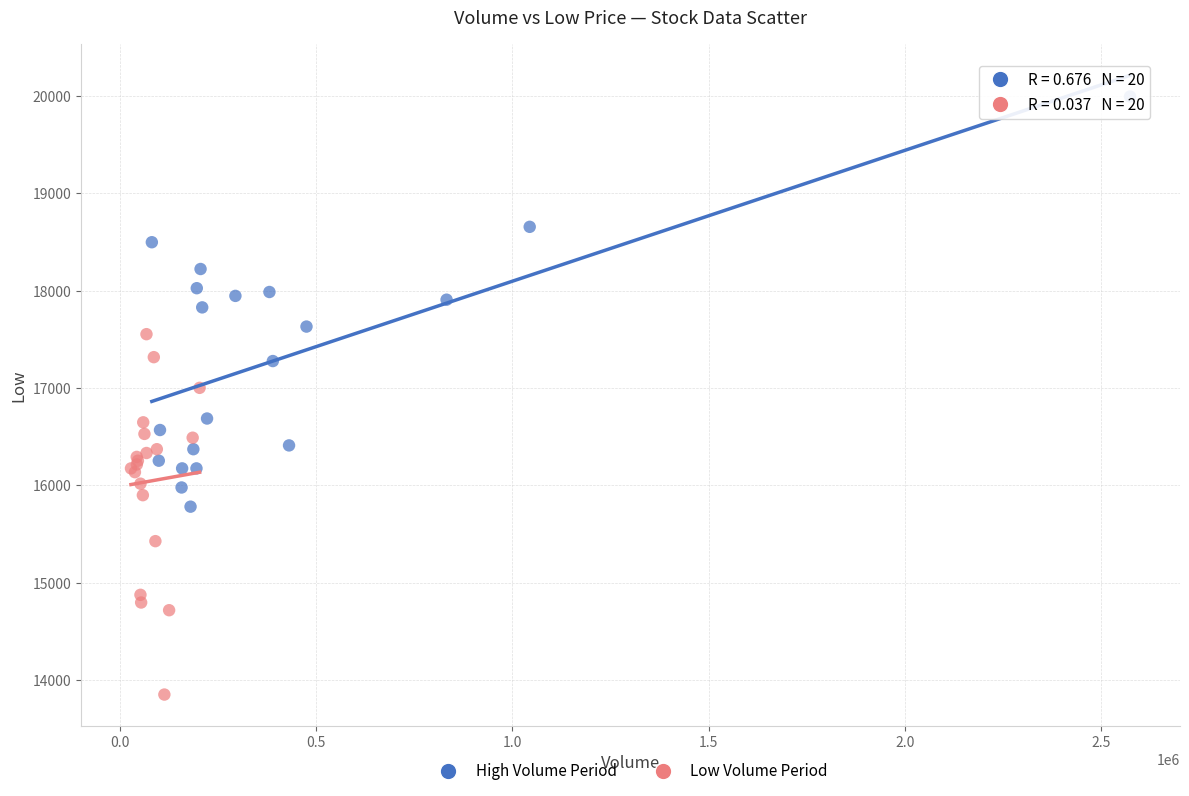

What are all the series names shown in the legend?

High Volume Period, Low Volume Period